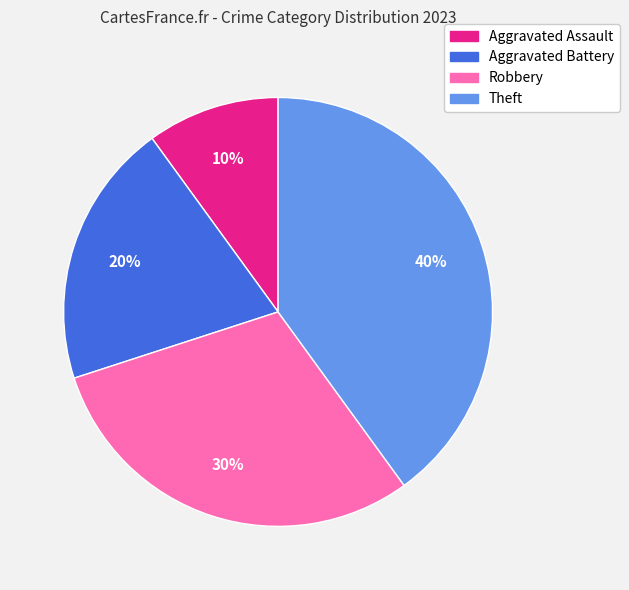

Count the number of slices in the pie.

4